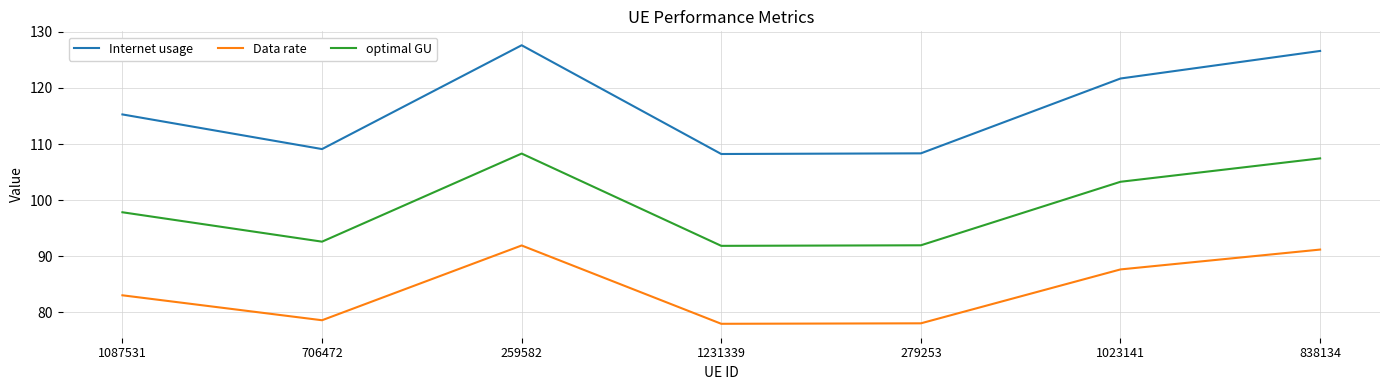

What is the average value of the Data rate series?

84.0